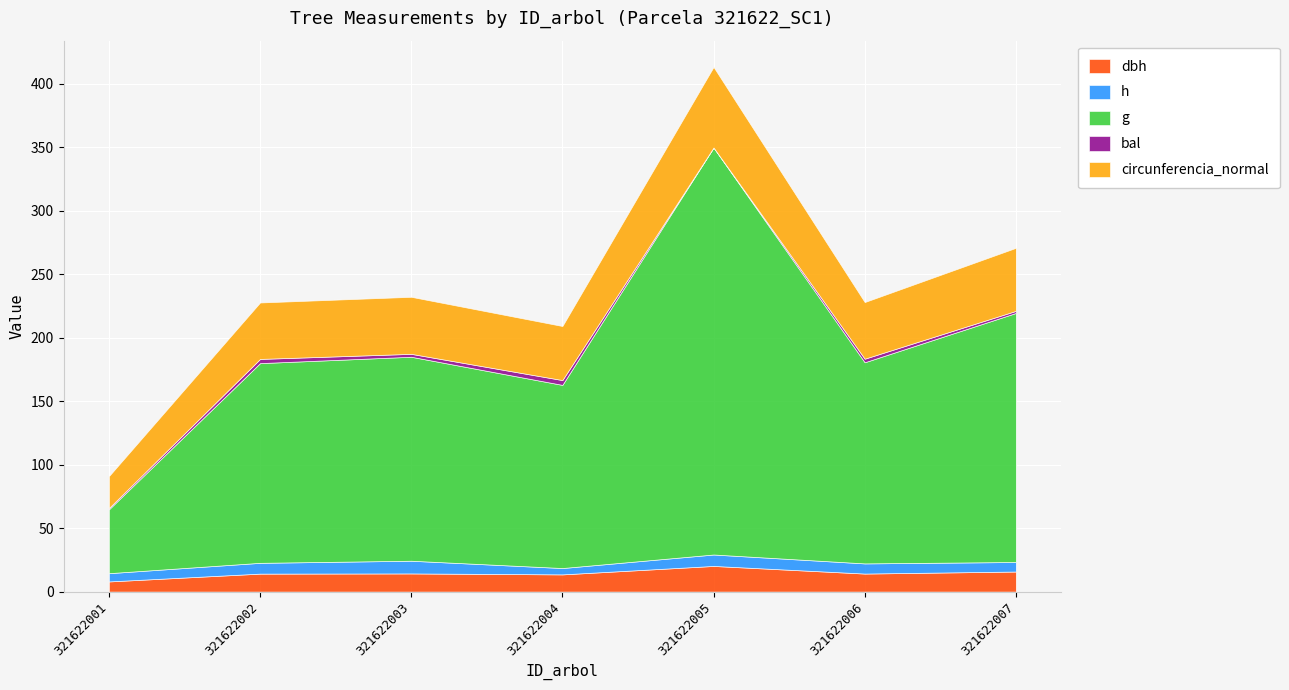

Reading left to right, extract all data points from this chart.

dbh: 8.0	14.2	14.3	13.6	20.2	14.2	15.8
h: 6.5	8.5	10.0	5.0	9.0	8.0	7.5
g: 50.3	157.2	160.6	144.2	320.5	158.4	196.1
bal: 1.0	3.3	2.3	3.8	0.0	2.8	1.7
circunferencia_normal: 25.1	44.5	44.9	42.6	63.5	44.6	49.6